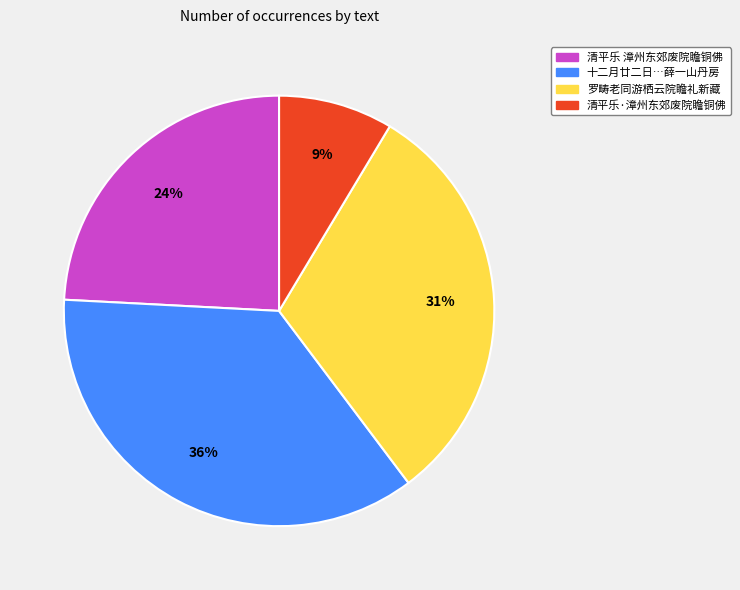

To the nearest percent, what is the average slice percentage?

25%